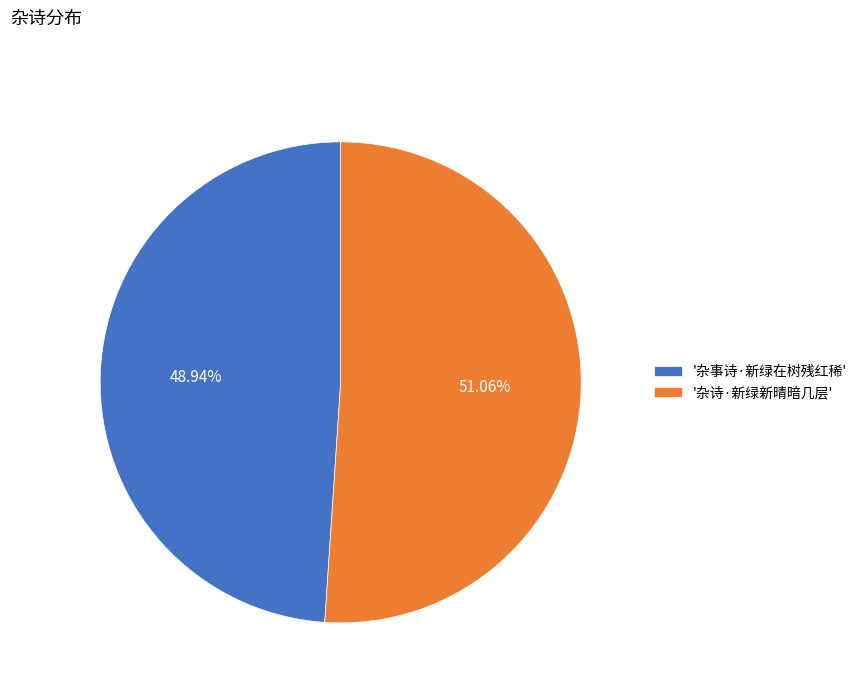

Combined, do '杂事诗·新绿在树残红稀' and '杂诗·新绿新晴暗几层' account for over 50%?

Yes